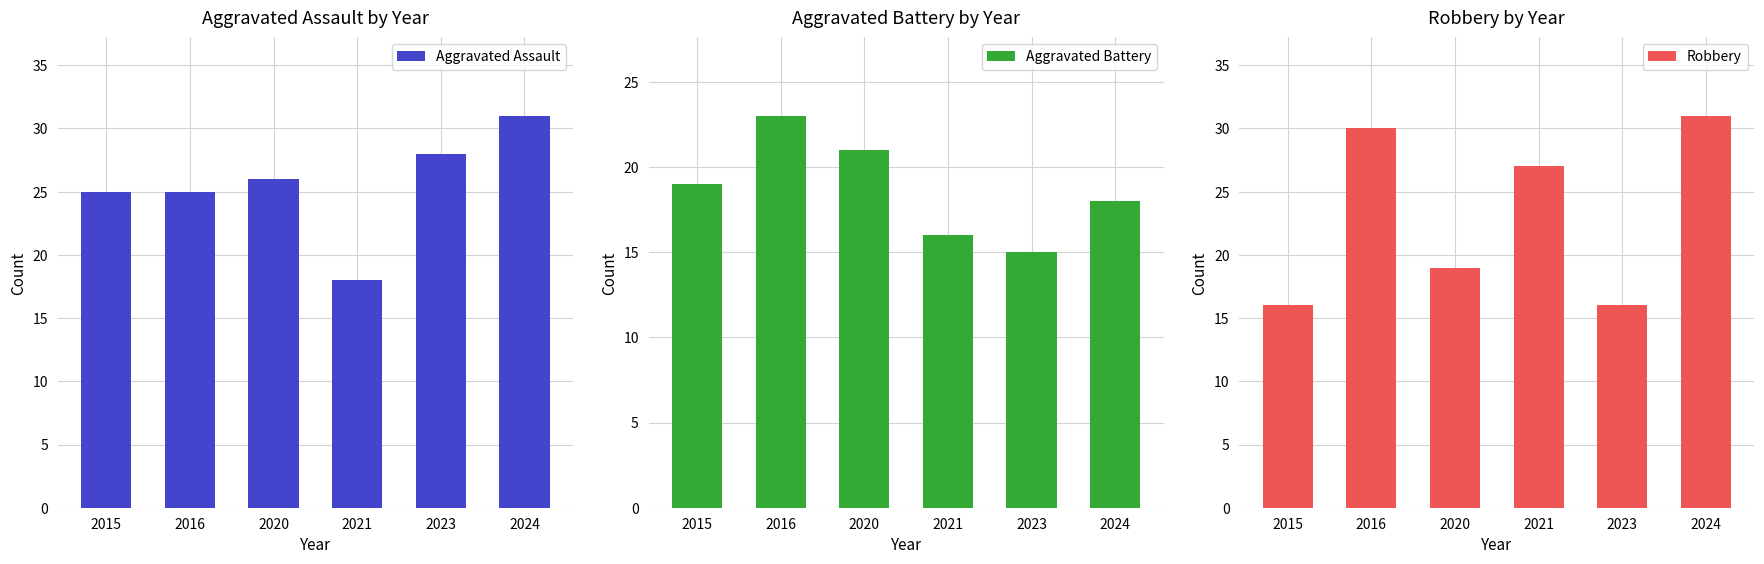

What is the total value across all series at 2024?

80